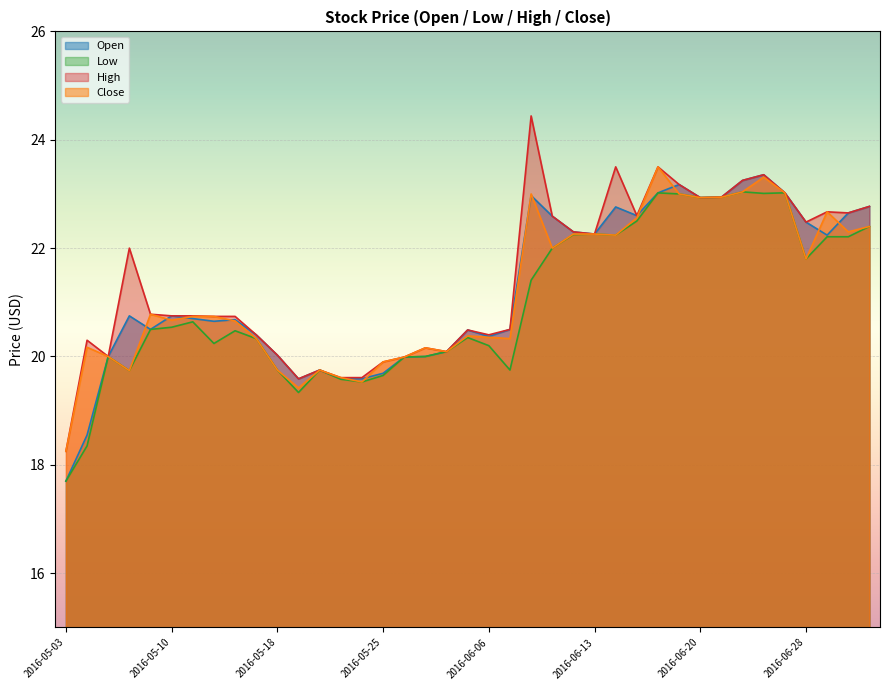

True or false: Low and High cross at least once.

False